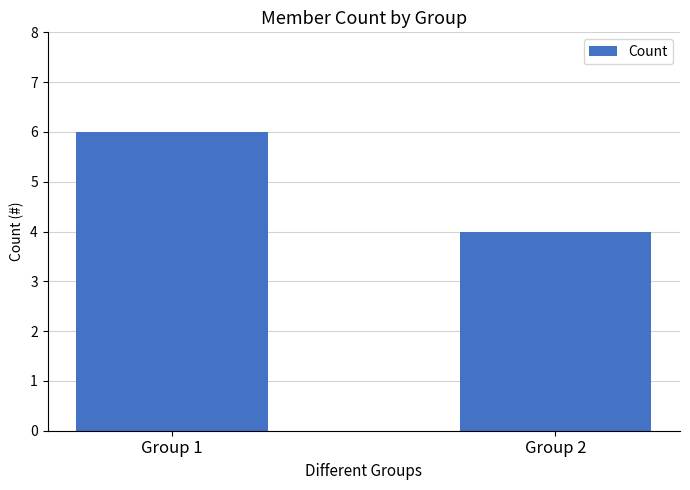

Rank the categories by value from highest to lowest.

Group 1, Group 2